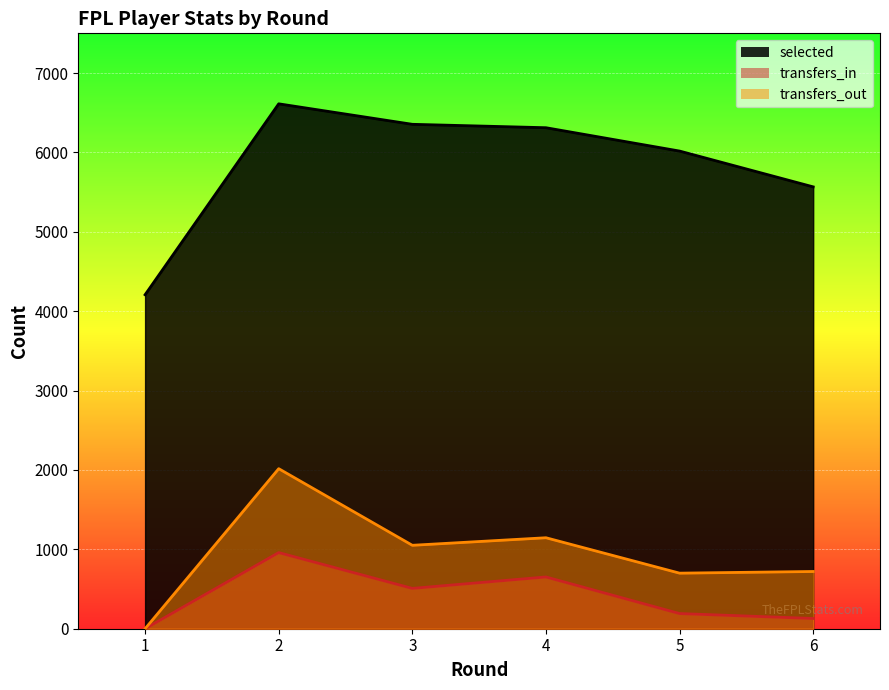

True or false: transfers_in and selected cross at least once.

False